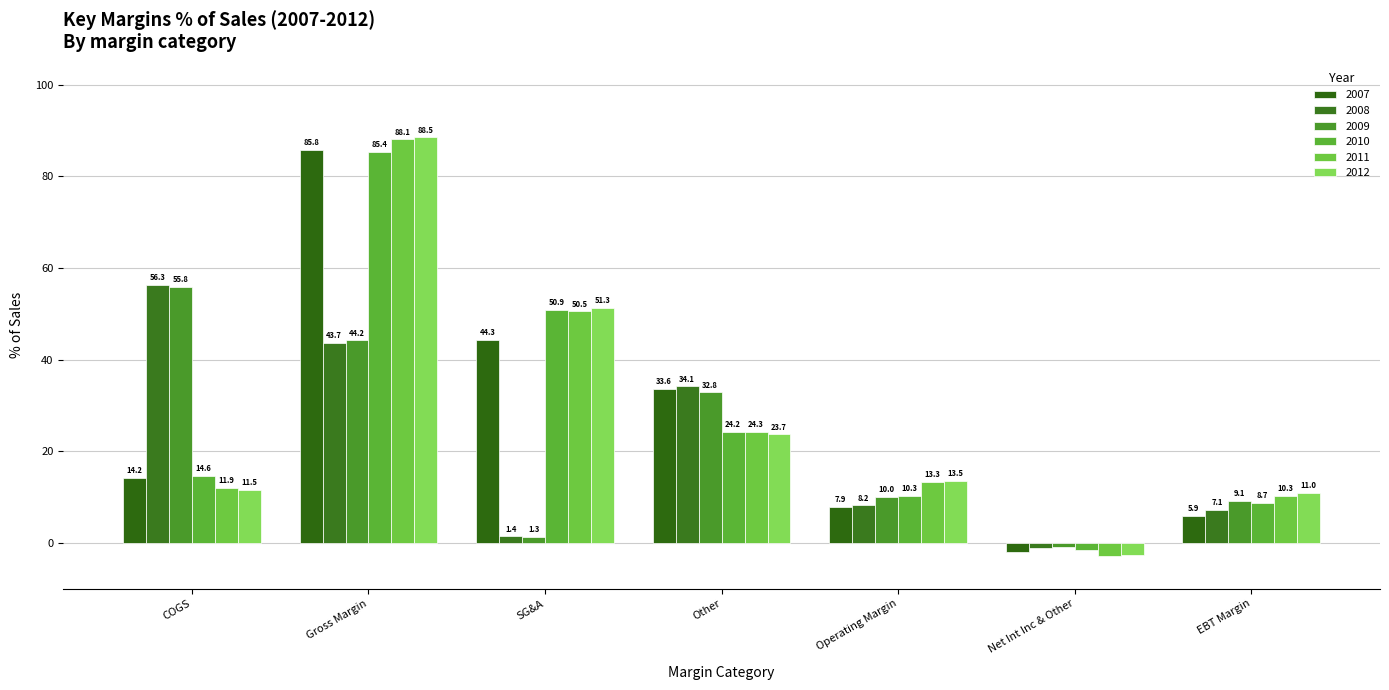

Reading left to right, extract all data points from this chart.

2007: 14.2	85.8	44.3	33.6	7.9	-2.0	5.9
2008: 56.3	43.7	1.4	34.1	8.2	-1.1	7.1
2009: 55.8	44.2	1.3	32.8	10.0	-0.9	9.1
2010: 14.6	85.4	50.9	24.2	10.3	-1.6	8.7
2011: 11.9	88.1	50.5	24.3	13.3	-3.0	10.3
2012: 11.5	88.5	51.3	23.7	13.5	-2.6	11.0